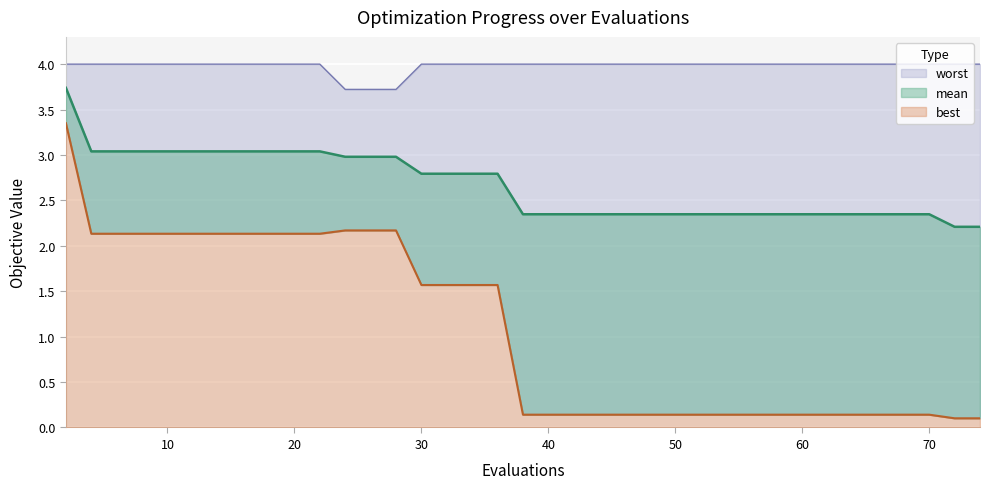

Between 59 and 51, which is larger?

59